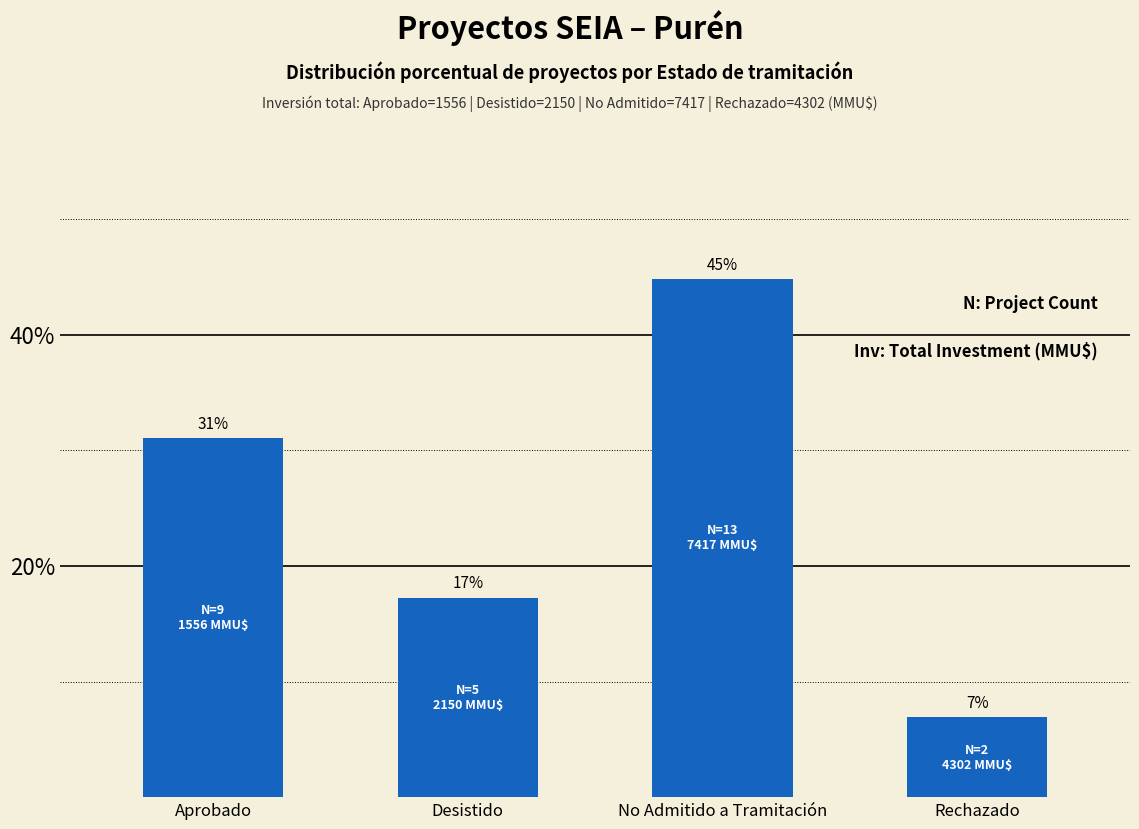

Count the number of values greater than 31.

2